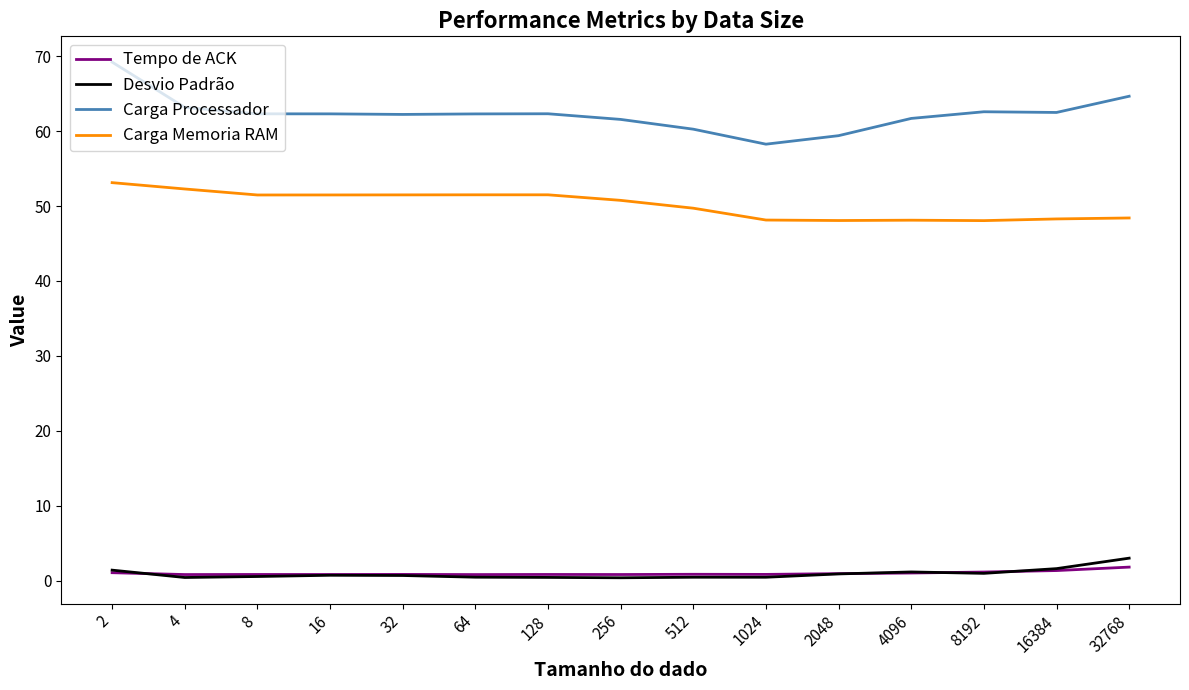

Which series has the largest total across all categories?

Carga Processador